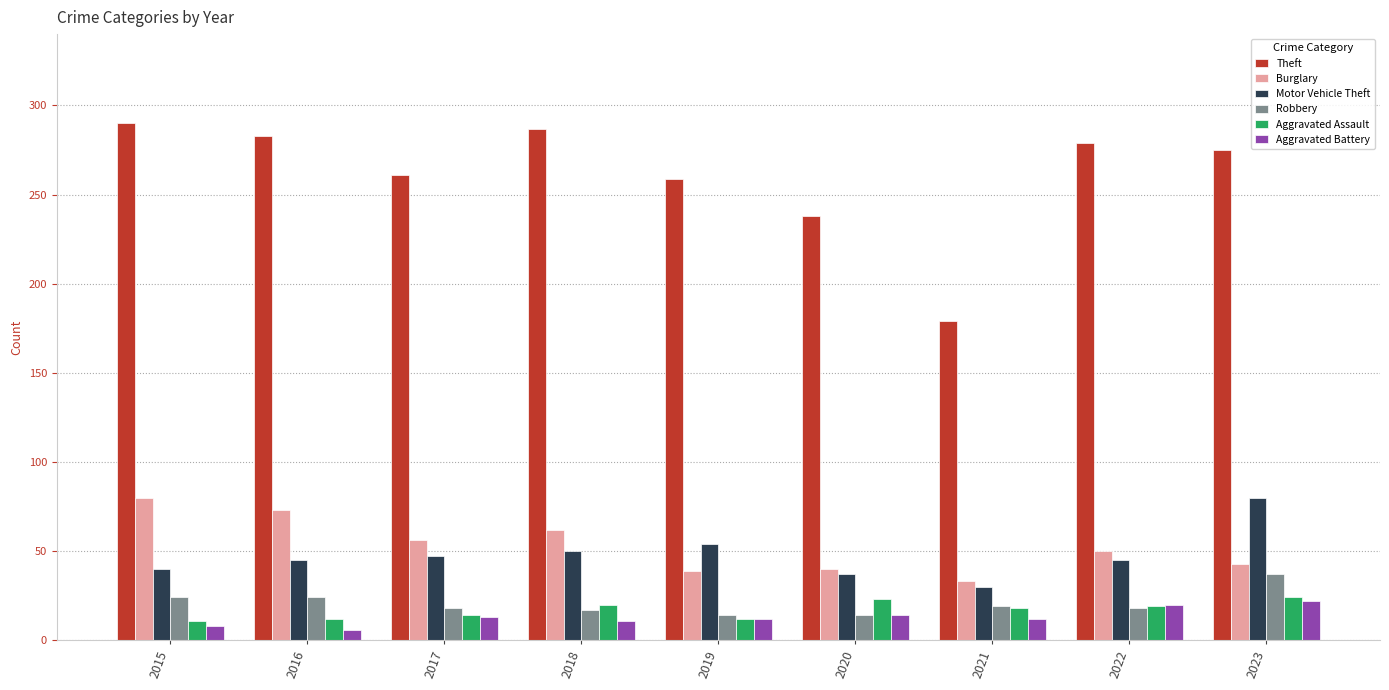

At which category is the sum across all series the highest?

2023